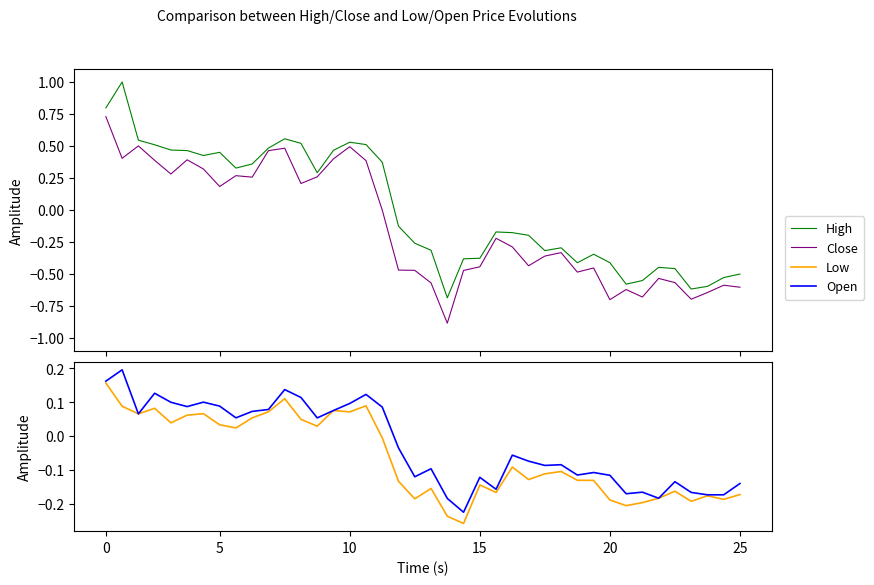

How many data points does each series have?

40